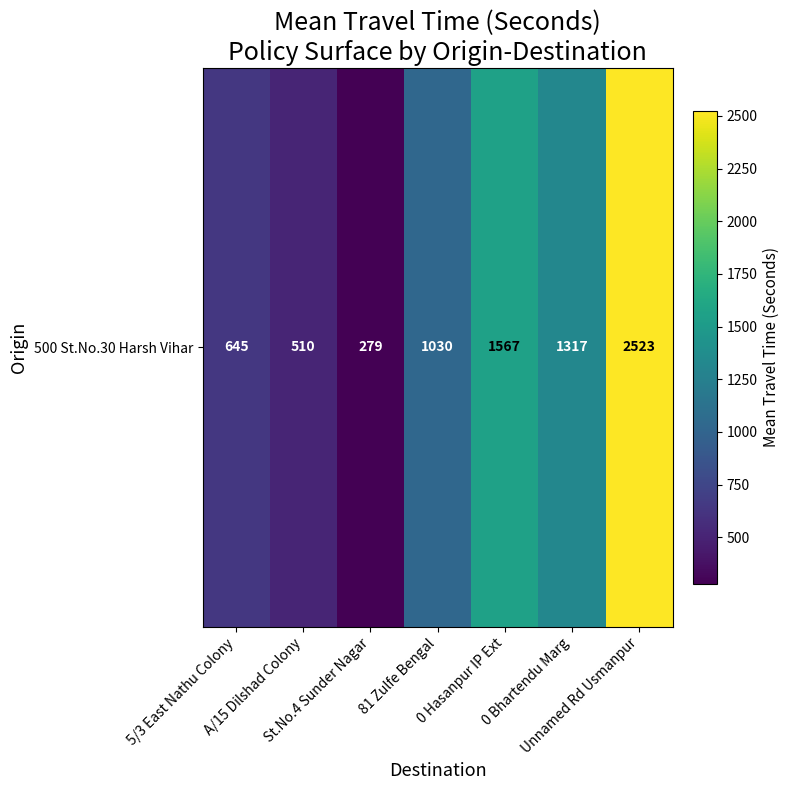

Reading left to right, extract all data points from this chart.

645	510	279	1030	1567	1317	2523